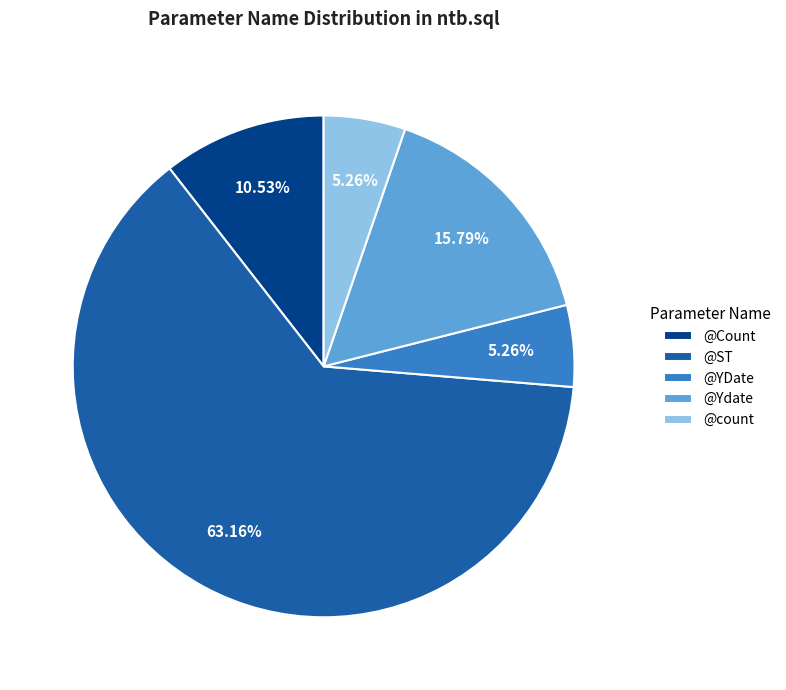

Is it true that @Count is 11% of the pie?

True